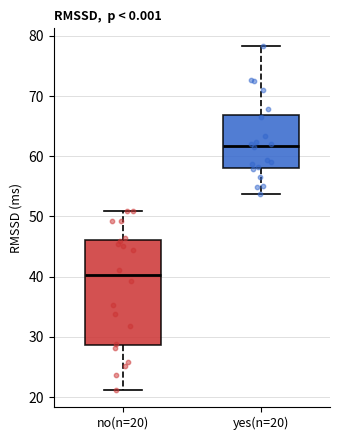

Reading left to right, transcribe this box plot: for each box, give where its median line is, the range the box spans, and where its two whiskers end, as read against the y-axis. The values are not printed on the chart, so give them approximately, as read against the axis.

no(n=20): median 40, box 29 to 46, whiskers 21 to 51
yes(n=20): median 62, box 58 to 67, whiskers 54 to 78